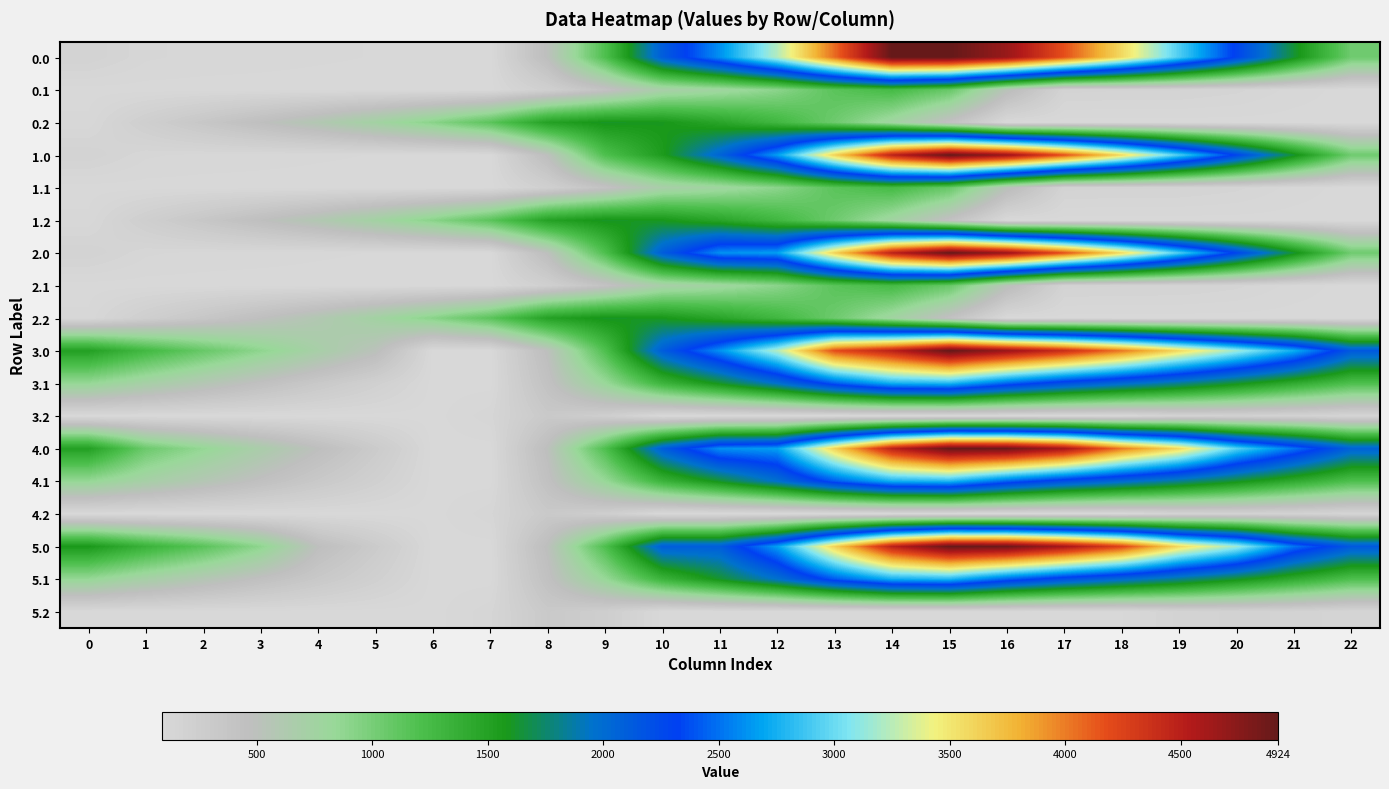

Which label corresponds to the largest value in the chart?

14